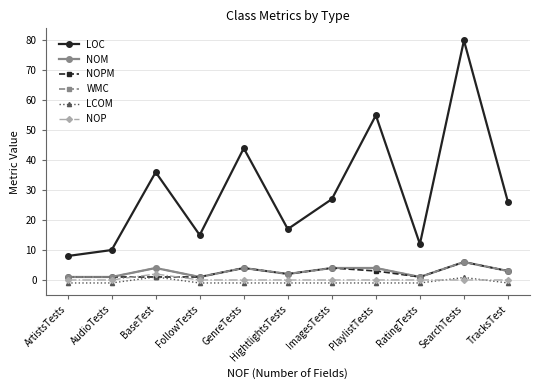

Where is the first local maximum for NOPM?

GenreTests